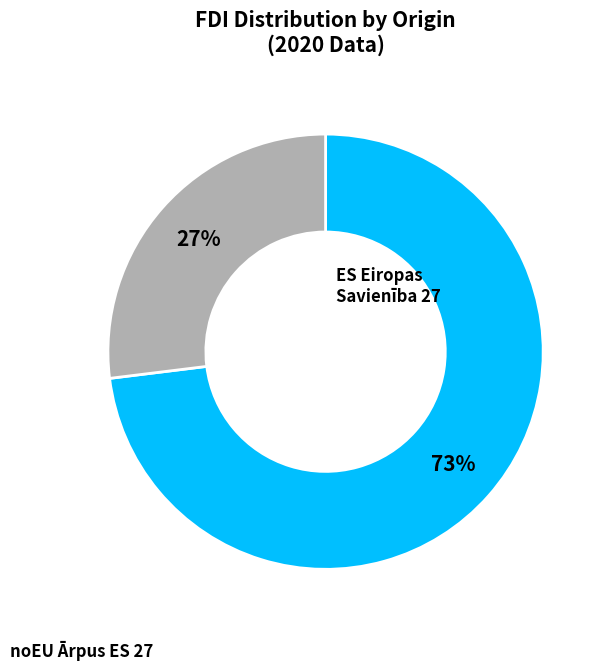

To the nearest percent, what is the average slice percentage?

50%